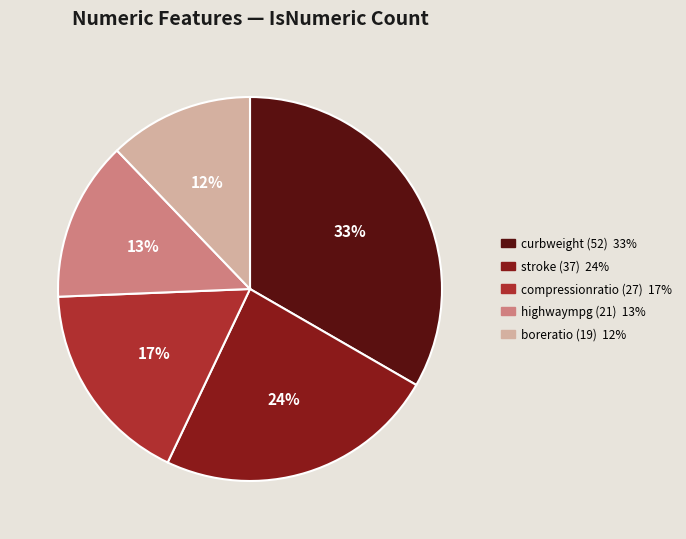

Is there a majority slice in this chart?

No